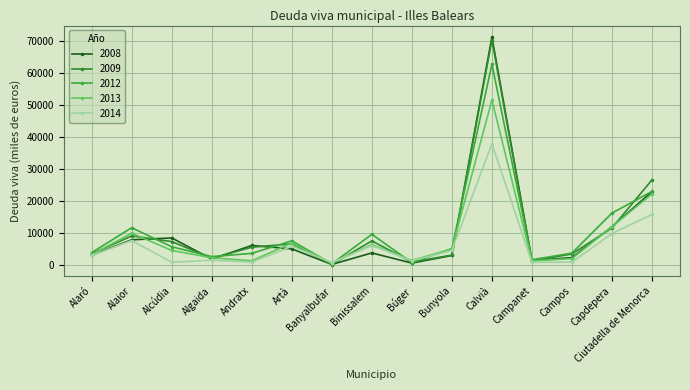

Count the number of data series in this chart.

5